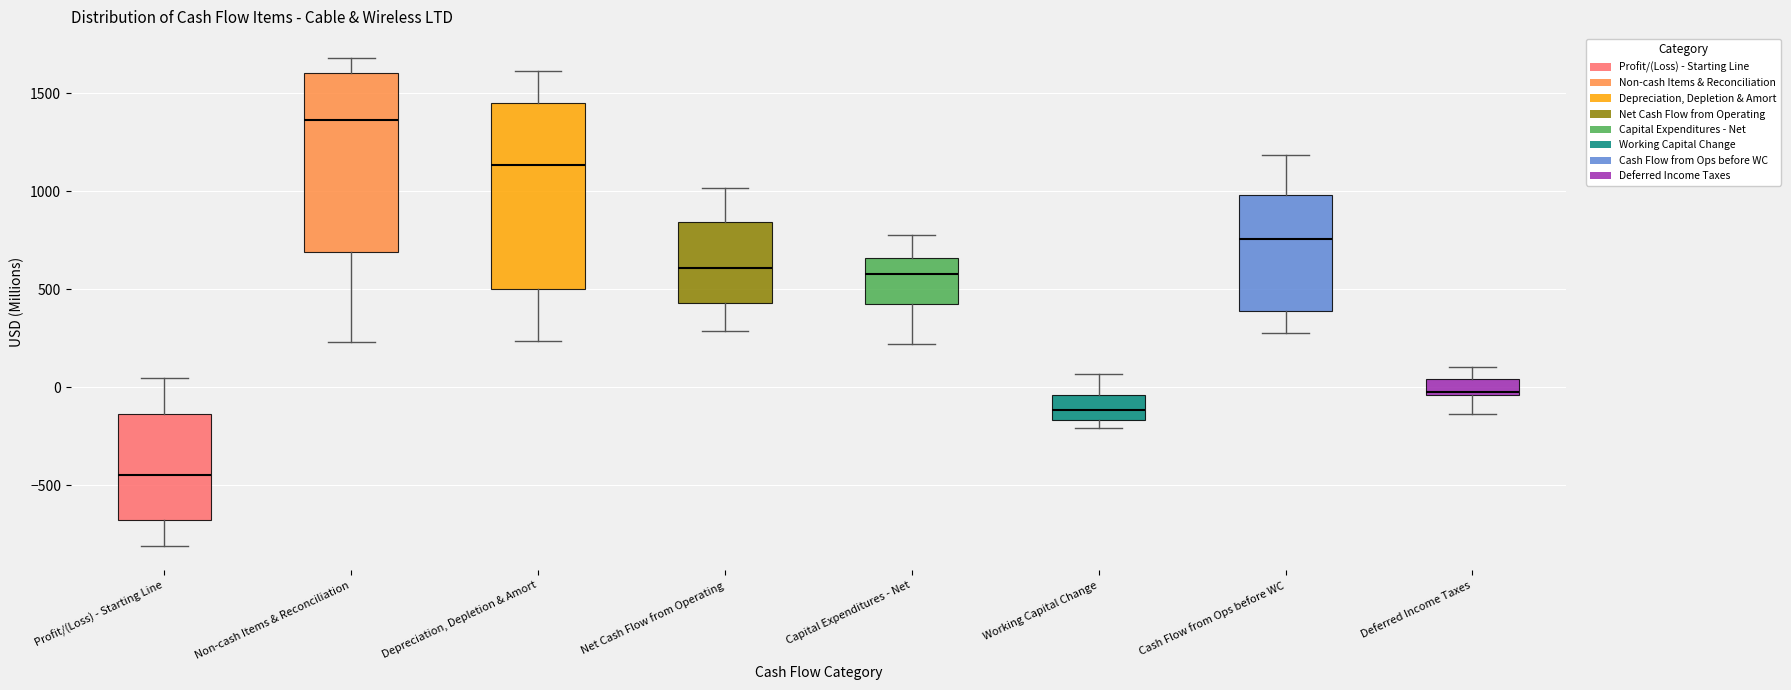

Reading left to right, read every box against the y-axis: the position of its median line, the range the box covers, and the ends of its whiskers. The values are not printed on the chart, so give them approximately, as read against the axis.

Profit/(Loss) - Starting Line: median -450, box -700 to -150, whiskers -800 to 50
Non-cash Items & Reconciliation: median 1350, box 700 to 1600, whiskers 250 to 1700
Depreciation, Depletion & Amort: median 1150, box 500 to 1450, whiskers 250 to 1600
Net Cash Flow from Operating: median 600, box 450 to 850, whiskers 300 to 1000
Capital Expenditures - Net: median 600, box 400 to 650, whiskers 200 to 800
Working Capital Change: median -100, box -150 to -50, whiskers -200 to 50
Cash Flow from Ops before WC: median 750, box 400 to 1000, whiskers 300 to 1200
Deferred Income Taxes: median 0, box -50 to 50, whiskers -150 to 100